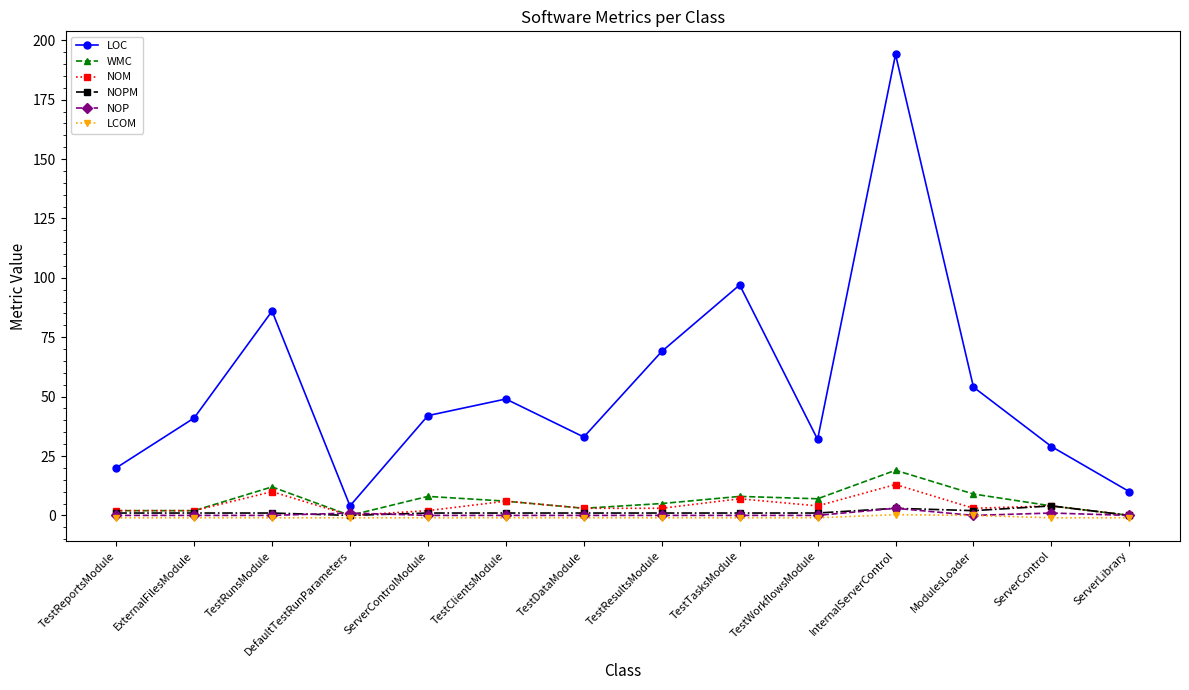

At which category is the sum across all series the highest?

InternalServerControl